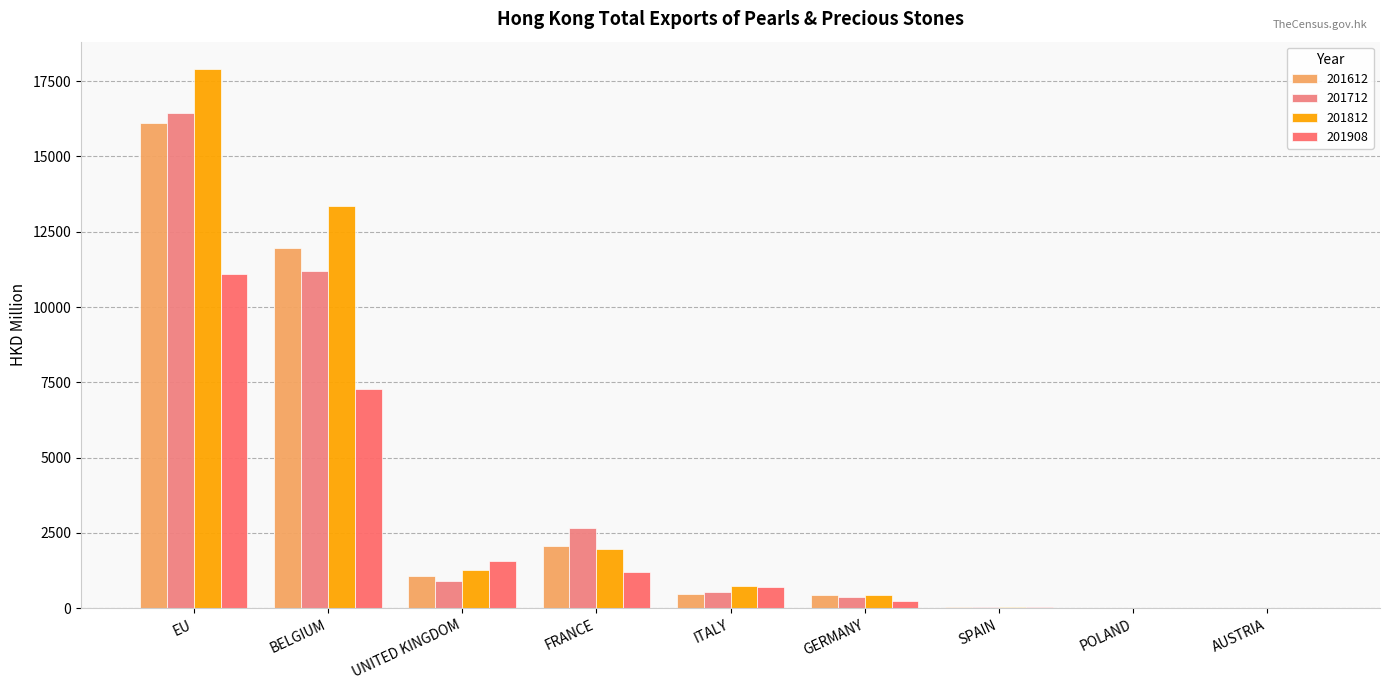

Is the value of 201612 at SPAIN greater than the value of 201812 at EU?

No